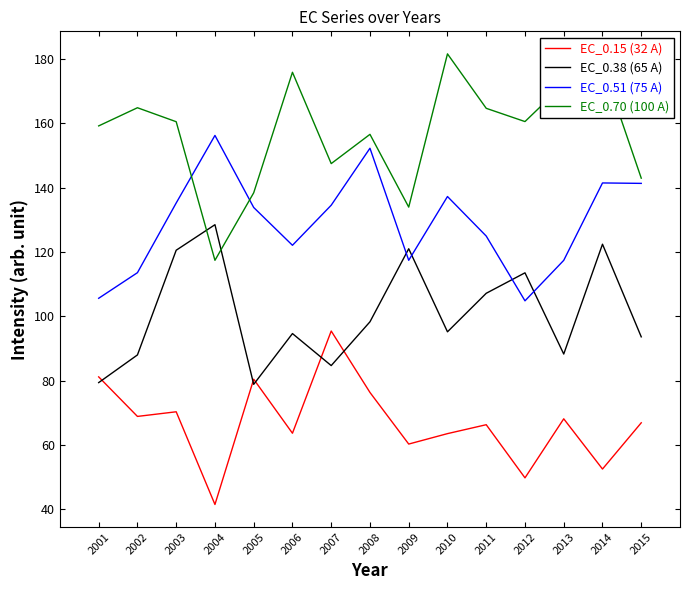

What is the lowest value of the EC_0.38 (65 A) series?

78.8